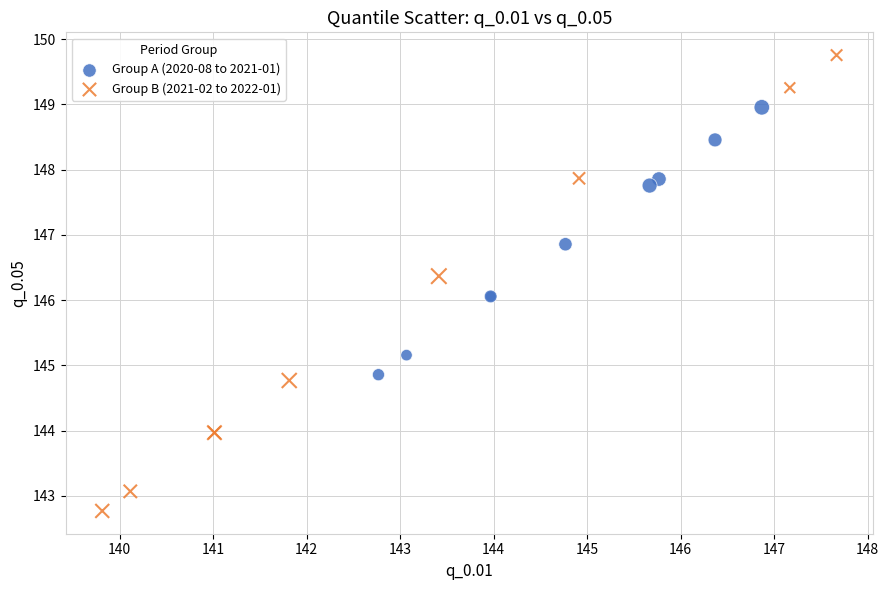

Which series contains the highest Y value?

Group B (2021-02 to 2022-01)